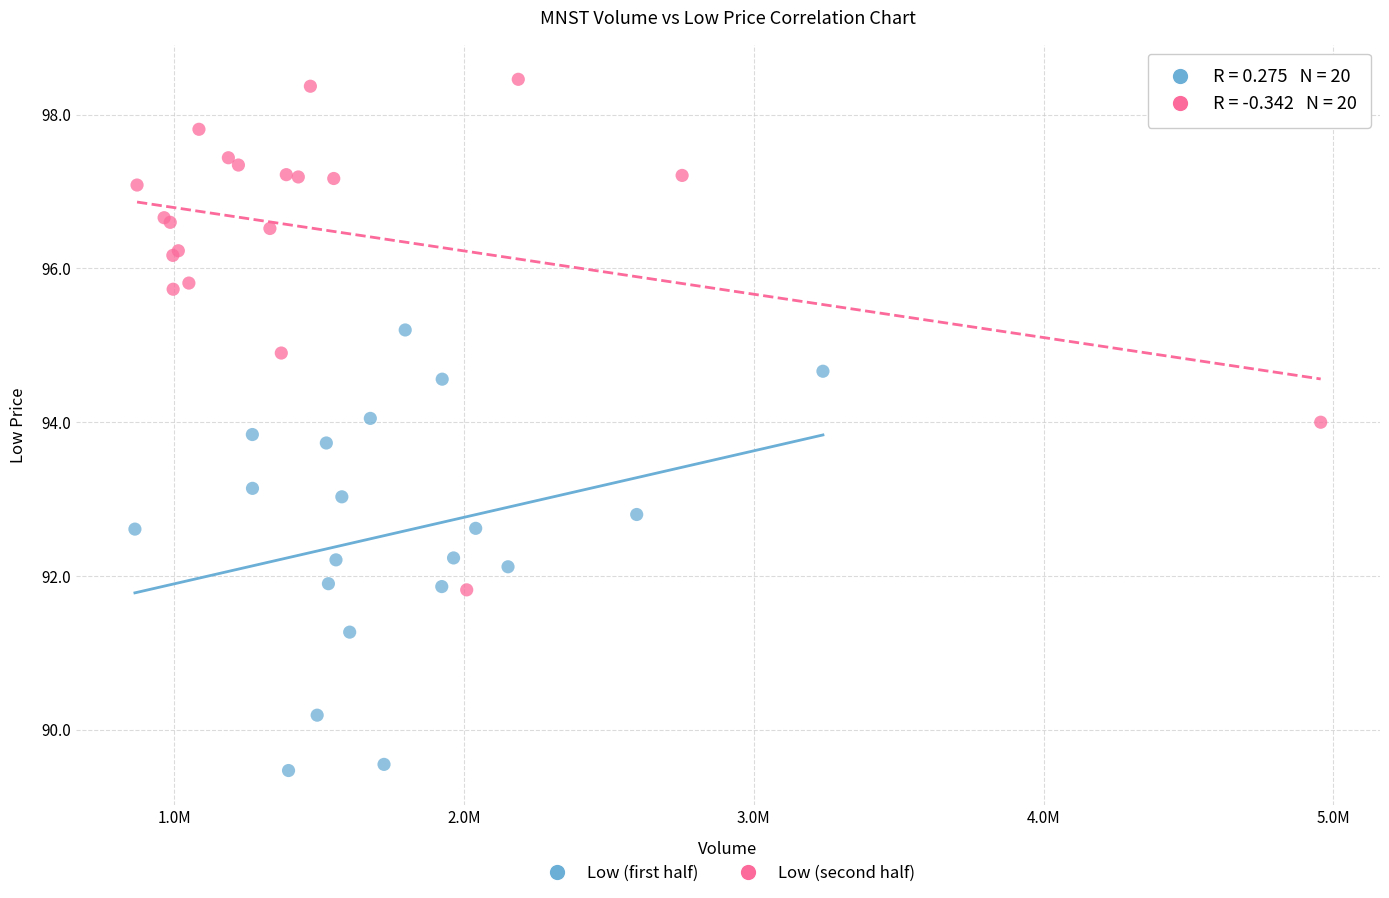

Which series reaches the maximum Y coordinate?

Low (second half)